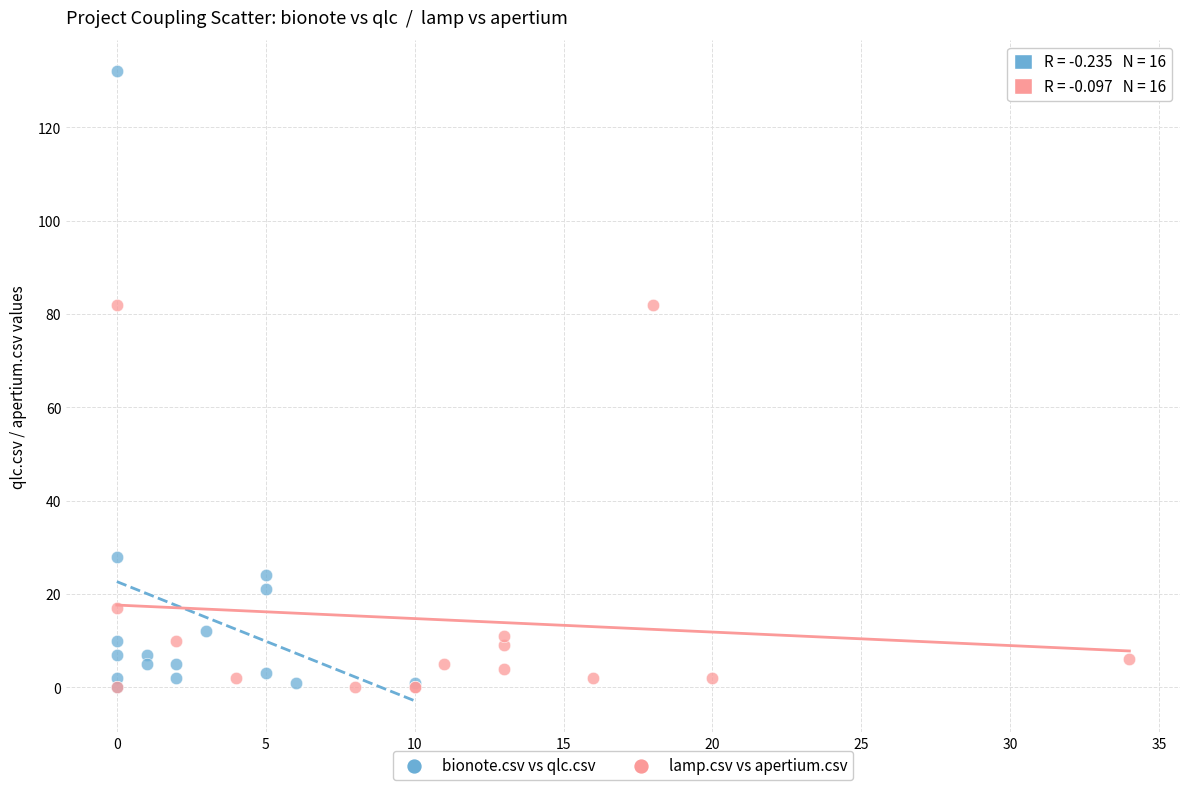

What are all the series names shown in the legend?

bionote.csv vs qlc.csv, lamp.csv vs apertium.csv